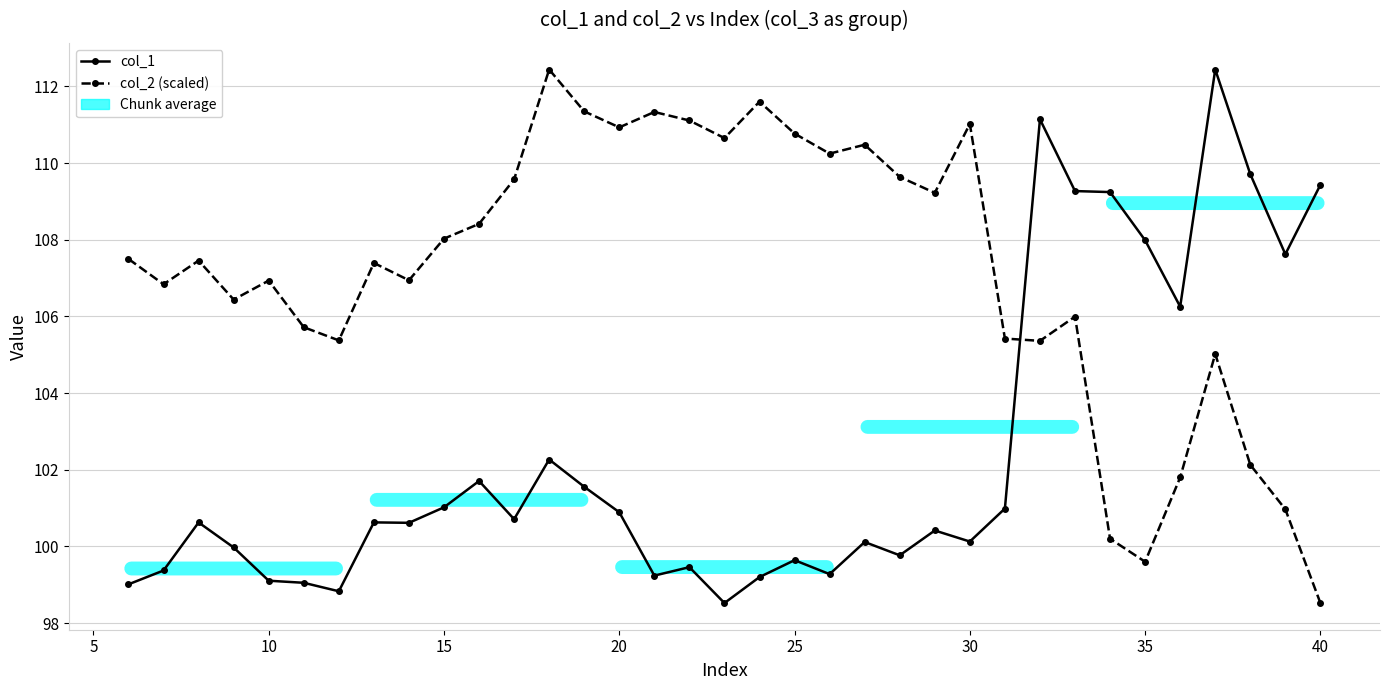

List the series in order of their overall mean, highest first.

col_2 (scaled), col_1